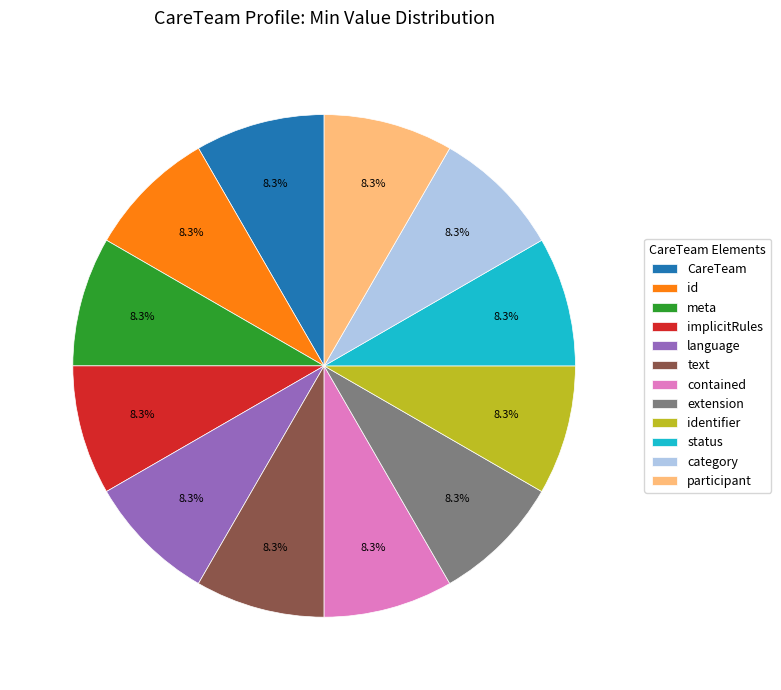

What portion of the pie excludes id?

91.7%